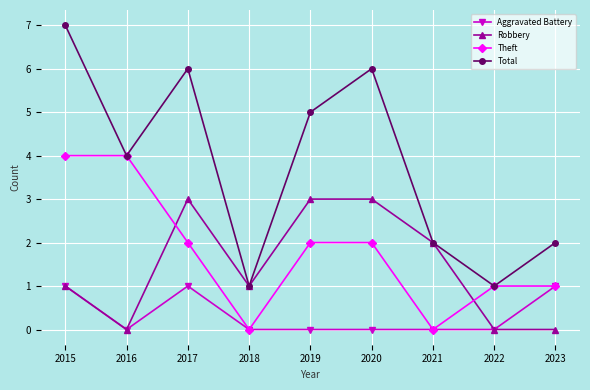

Is the value of Theft at 2020 greater than the value of Robbery at 2022?

Yes